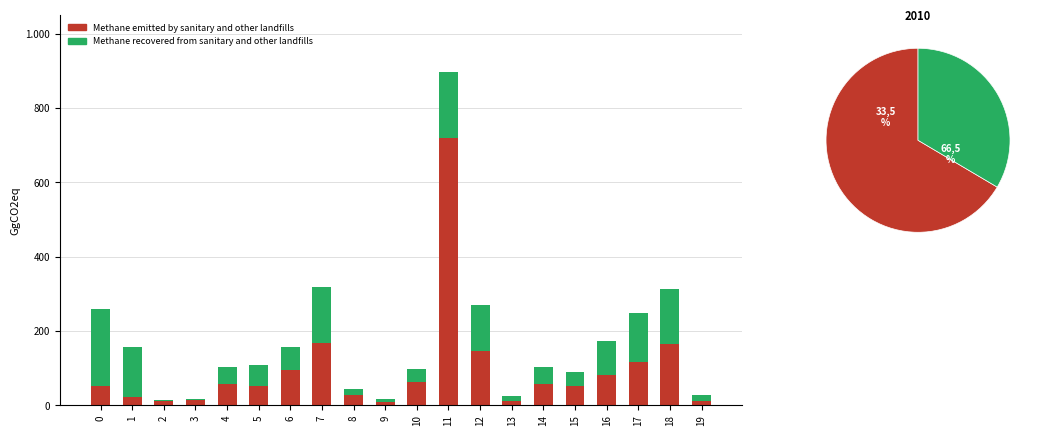

What is the value of the Methane emitted by sanitary and other landfills bar at the 20th from the left?

11